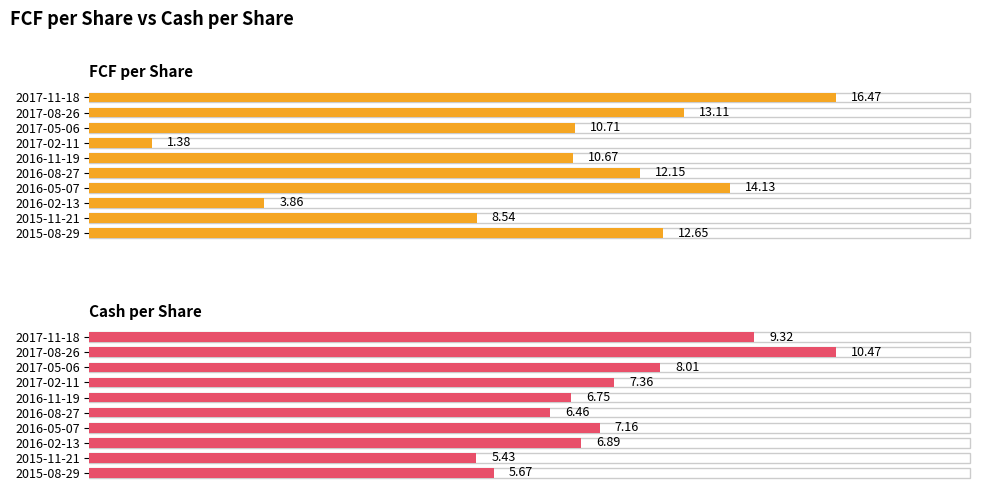

How many data points in Cash per Share are above 7?

5